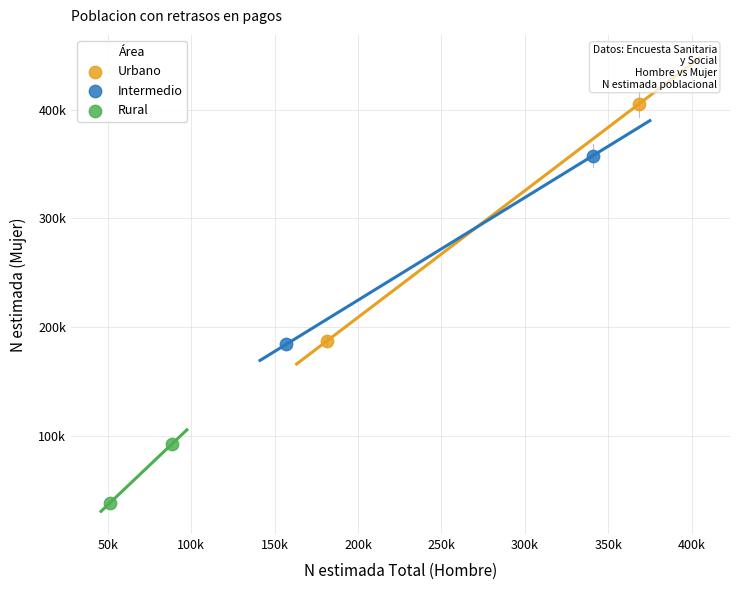

Which series reaches the minimum Y coordinate?

Rural